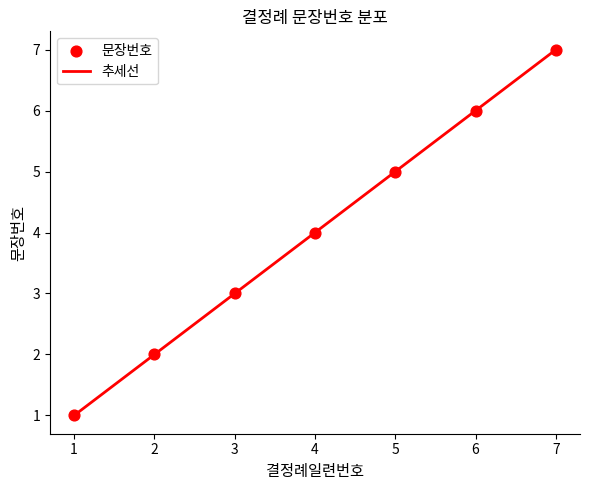

Approximately how many times larger is the value at 6 compared to 3?

2.0